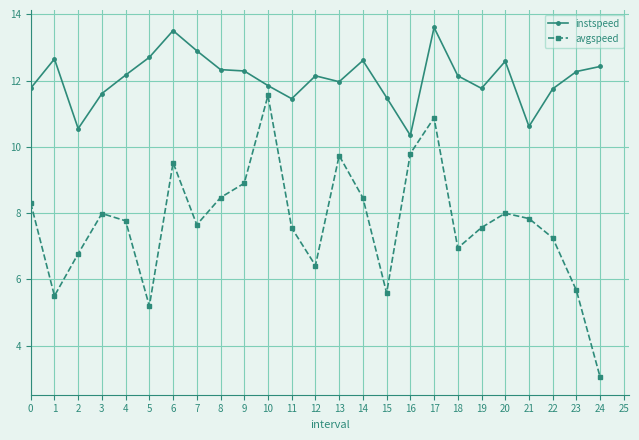

What is the spread (max minus min) of values at 7?

5.3